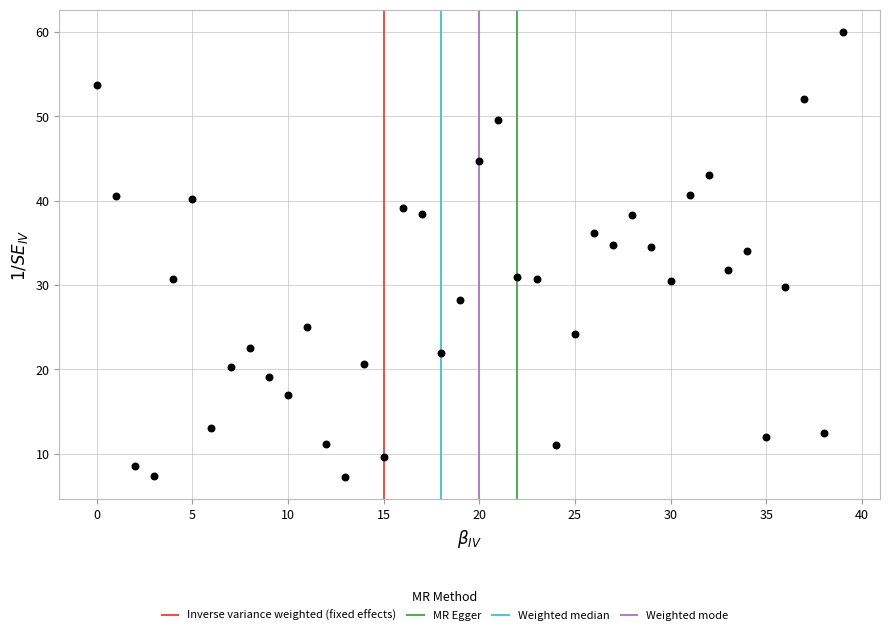

What is the range of Y values (max minus min)?

52.7